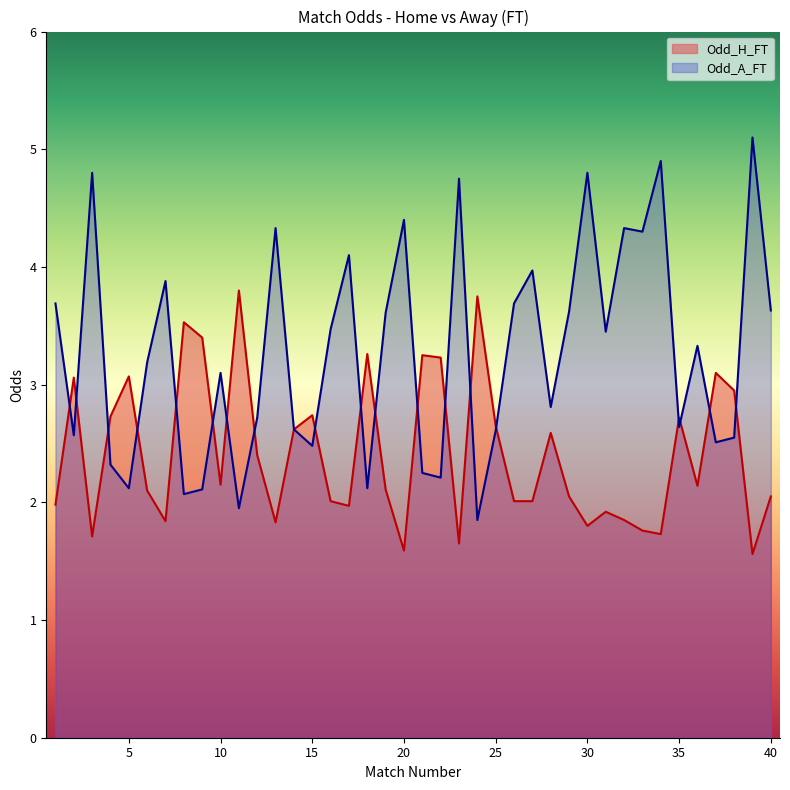

What is the value of the Odd_A_FT point at the 30th from the left?

4.8